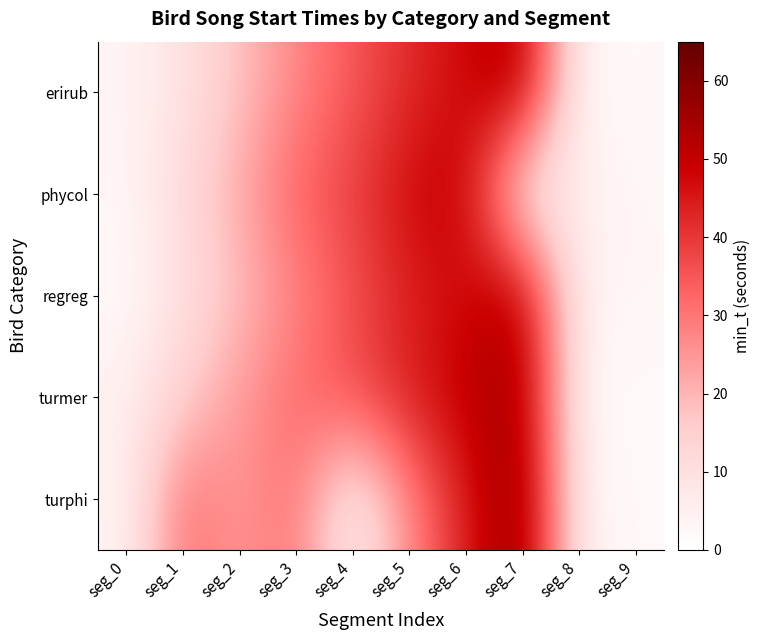

At which category is the sum across all series the highest?

seg_6